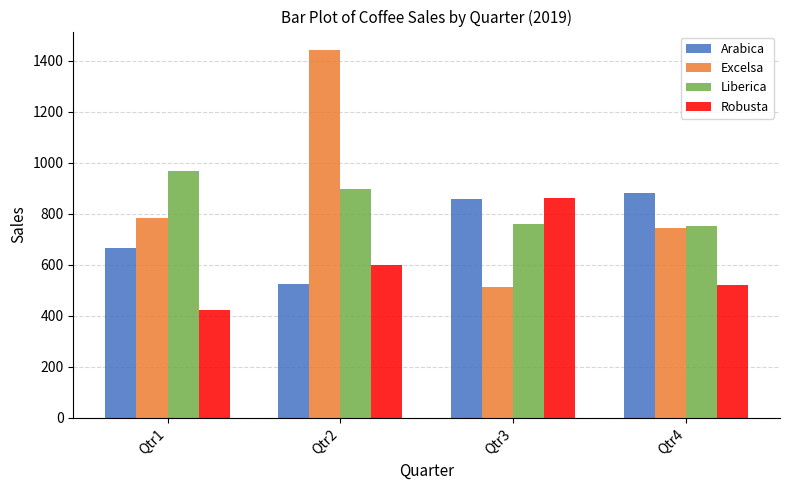

At which label does Excelsa first exceed 784?

Qtr1